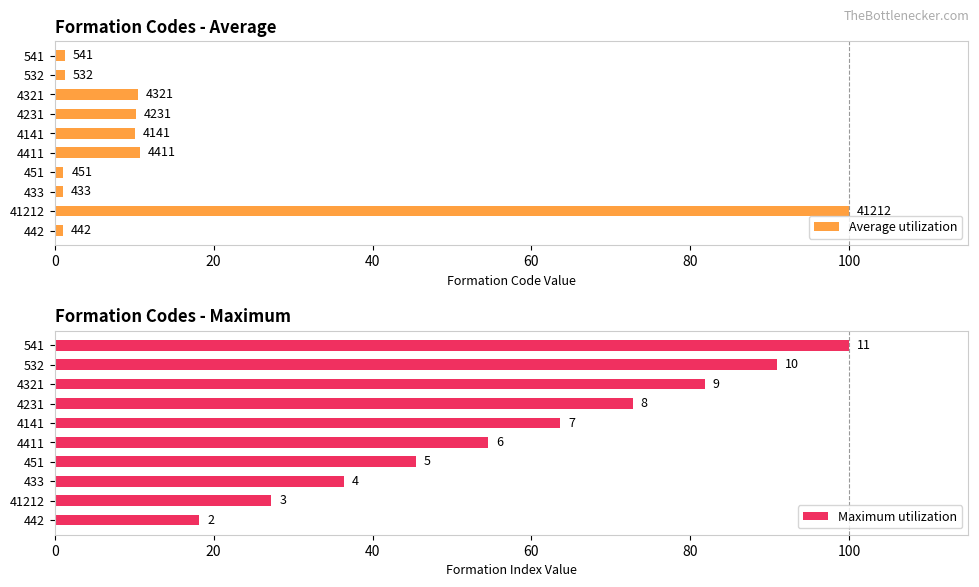

Which series has the largest range (max minus min)?

Average utilization